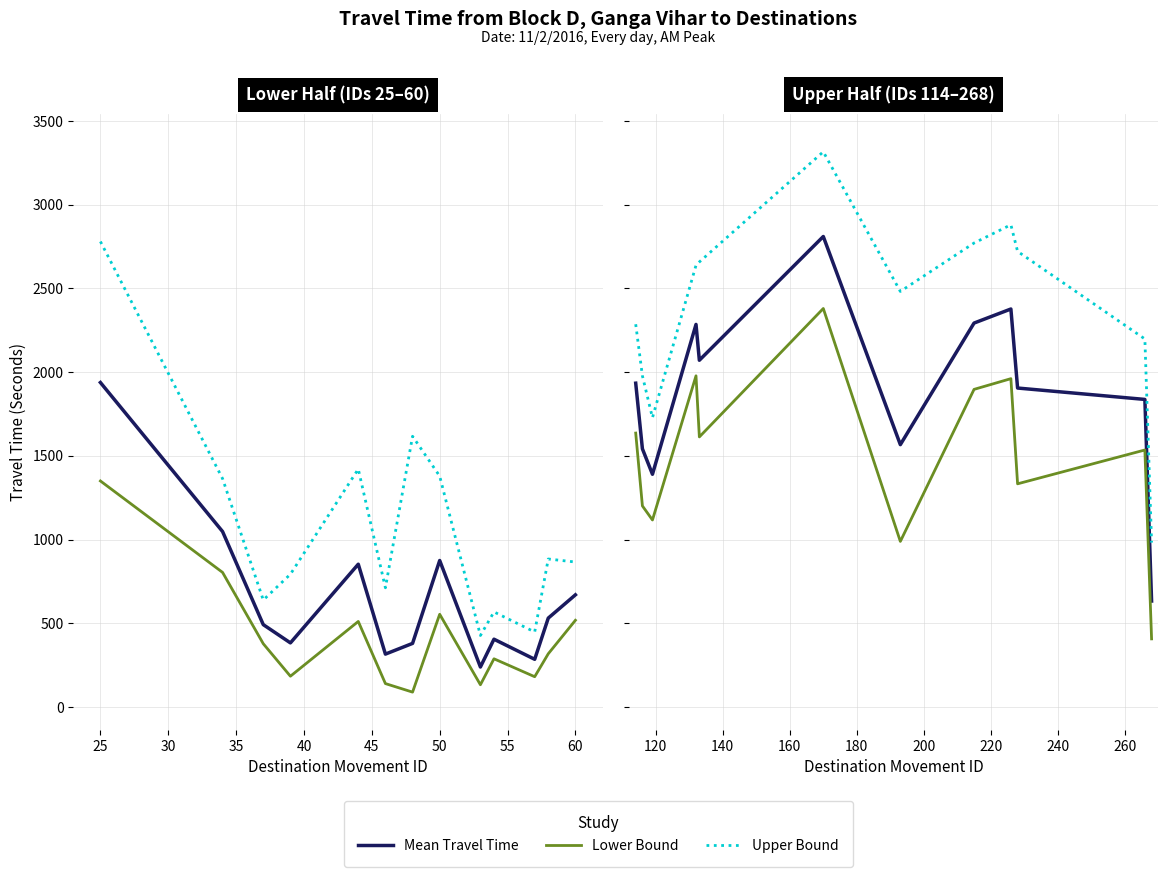

How many interior local valleys does the Range - Lower Bound Travel Time (Seconds) series have?

4